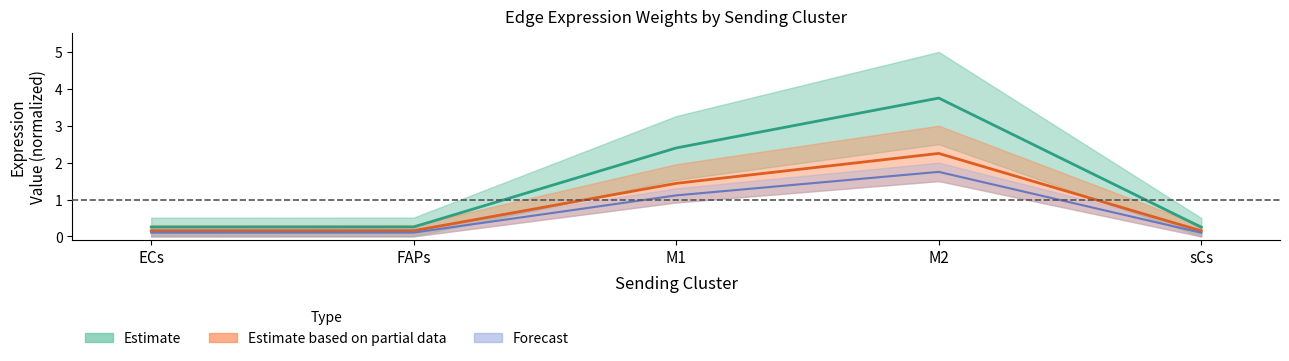

True or false: Edge total expression weight and Edge avg expr derived specificity cross at least once.

False